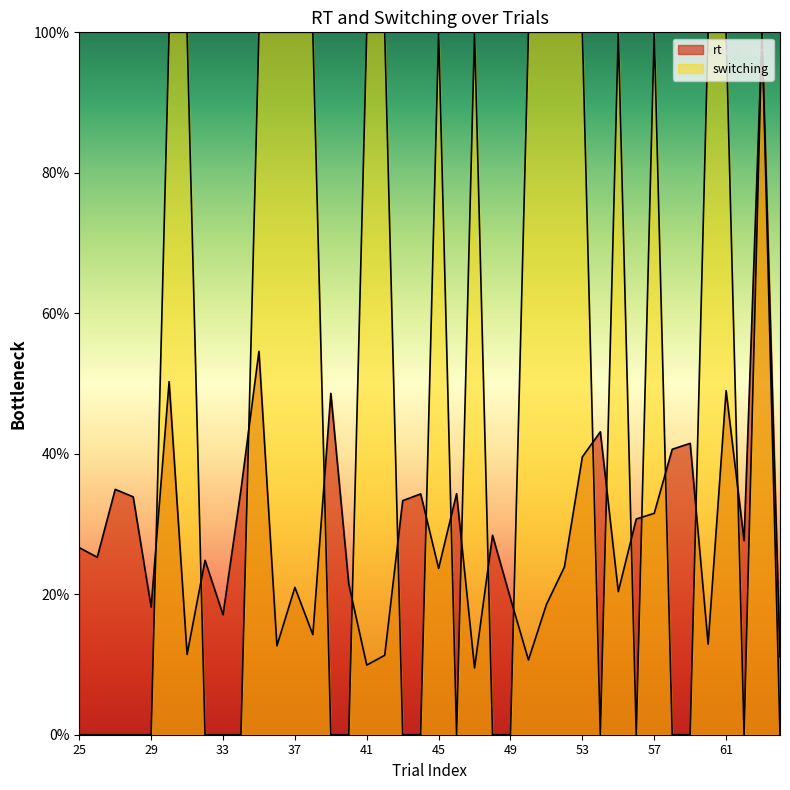

Reading left to right, transcribe all the data shown in this chart.

rt: 25=0.3	26=0.3	27=0.3	28=0.3	29=0.2	30=0.5	31=0.1	32=0.2	33=0.2	34=0.3	35=0.5	36=0.1	37=0.2	38=0.1	39=0.5	40=0.2	41=0.1	42=0.1	43=0.3	44=0.3	45=0.2	46=0.3	47=0.1	48=0.3	49=0.2	50=0.1	51=0.2	52=0.2	53=0.4	54=0.4	55=0.2	56=0.3	57=0.3	58=0.4	59=0.4	60=0.1	61=0.5	62=0.3	63=1.0	64=0.1
switching: 25=0.0	26=0.0	27=0.0	28=0.0	29=0.0	30=1.0	31=1.0	32=0.0	33=0.0	34=0.0	35=1.0	36=1.0	37=1.0	38=1.0	39=0.0	40=0.0	41=1.0	42=1.0	43=0.0	44=0.0	45=1.0	46=0.0	47=1.0	48=0.0	49=0.0	50=1.0	51=1.0	52=1.0	53=1.0	54=0.0	55=1.0	56=0.0	57=1.0	58=0.0	59=0.0	60=1.0	61=1.0	62=0.0	63=1.0	64=0.0